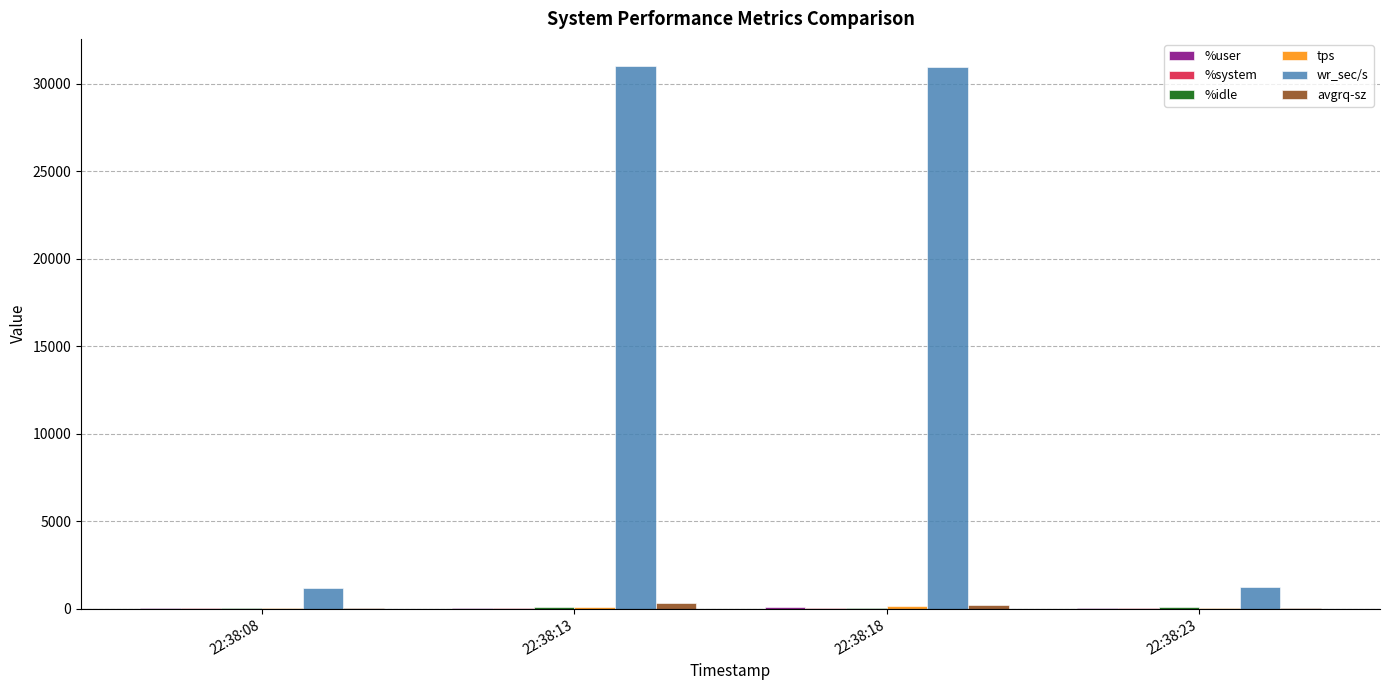

Which series changed the most between 22:38:18 and 22:38:23?

wr_sec/s